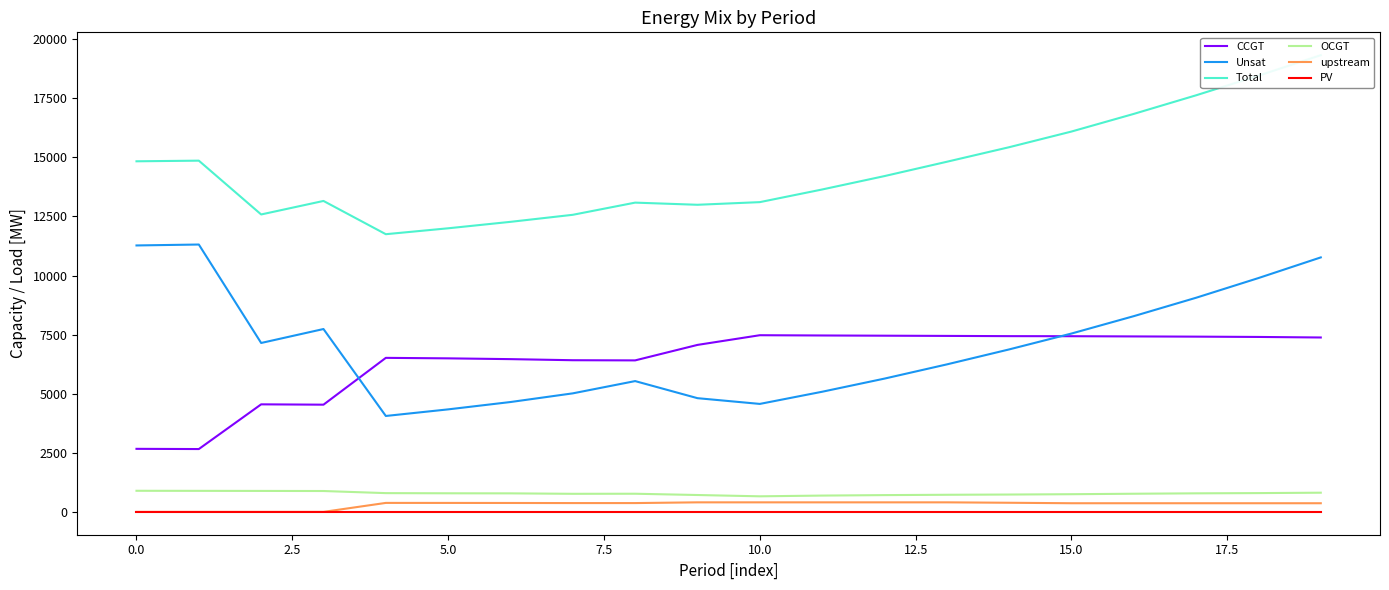

What is the difference between the second highest and second lowest values in the Total series?

6458